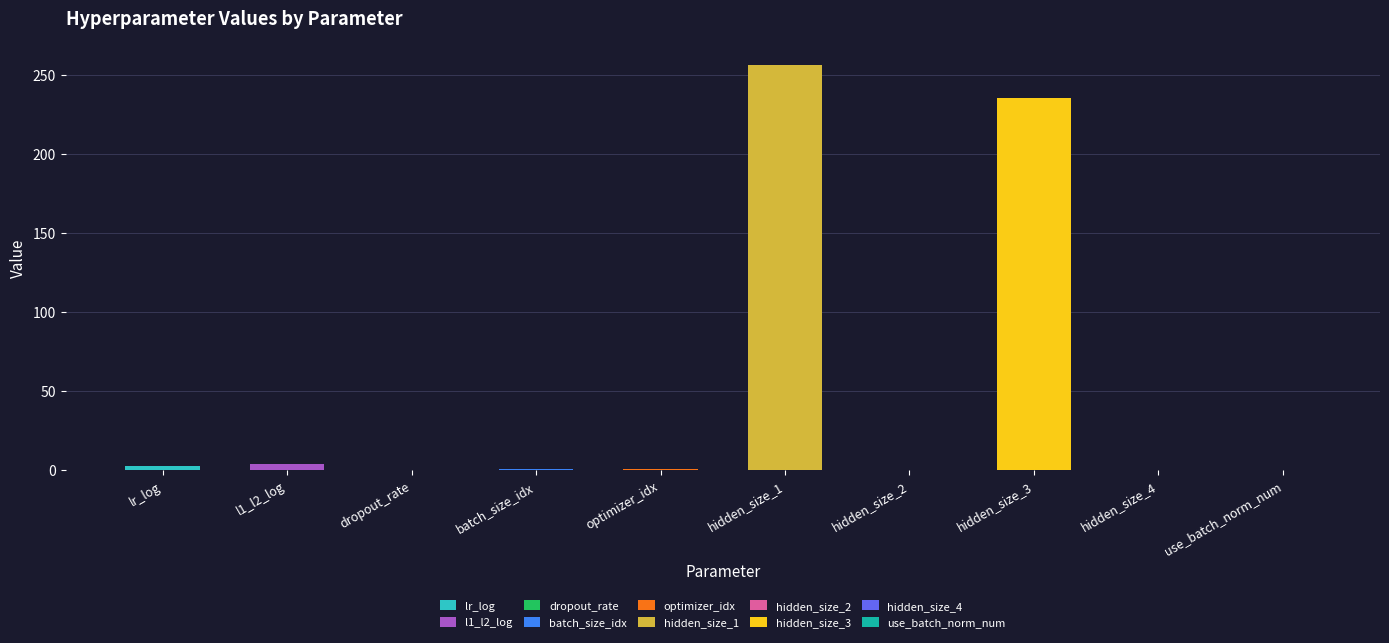

What is the label of the 6th bar from the left?

hidden_size_1